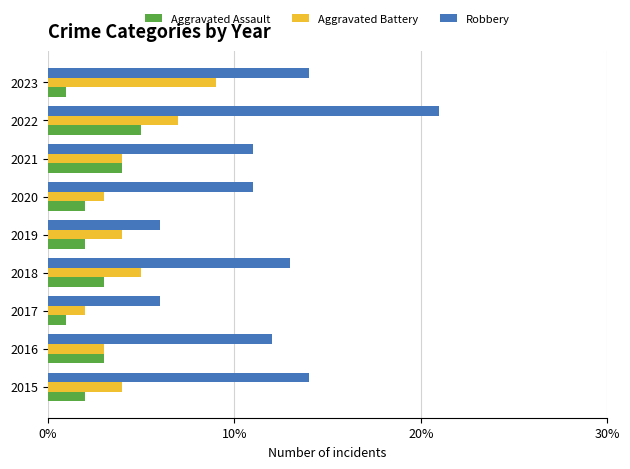

How many categories are shown in the chart?

9